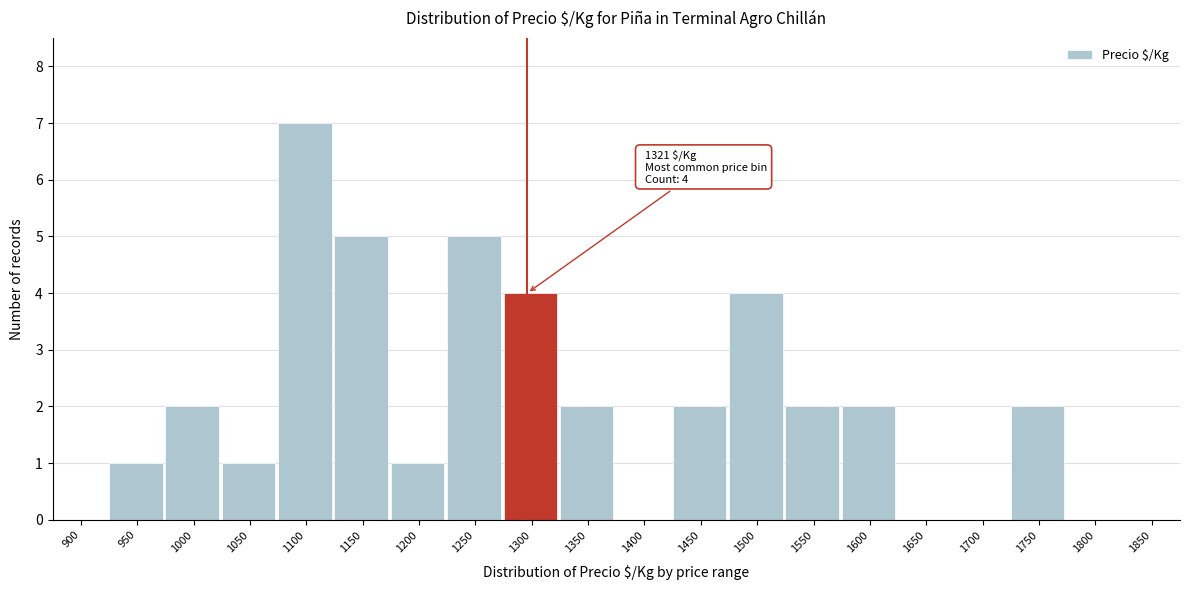

Reading right to left, what are all the values shown in this chart?

1850=0	1800=0	1750=2	1700=0	1650=0	1600=2	1550=2	1500=4	1450=2	1400=0	1350=2	1300=4	1250=5	1200=1	1150=5	1100=7	1050=1	1000=2	950=1	900=0